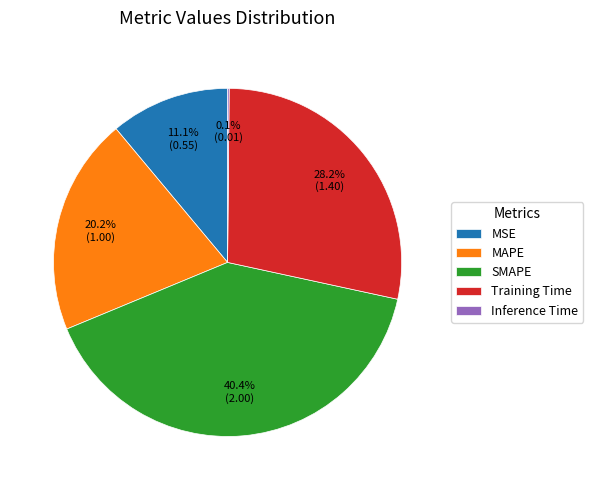

To the nearest percent, what is the difference between the largest and smallest slice percentages?

40%